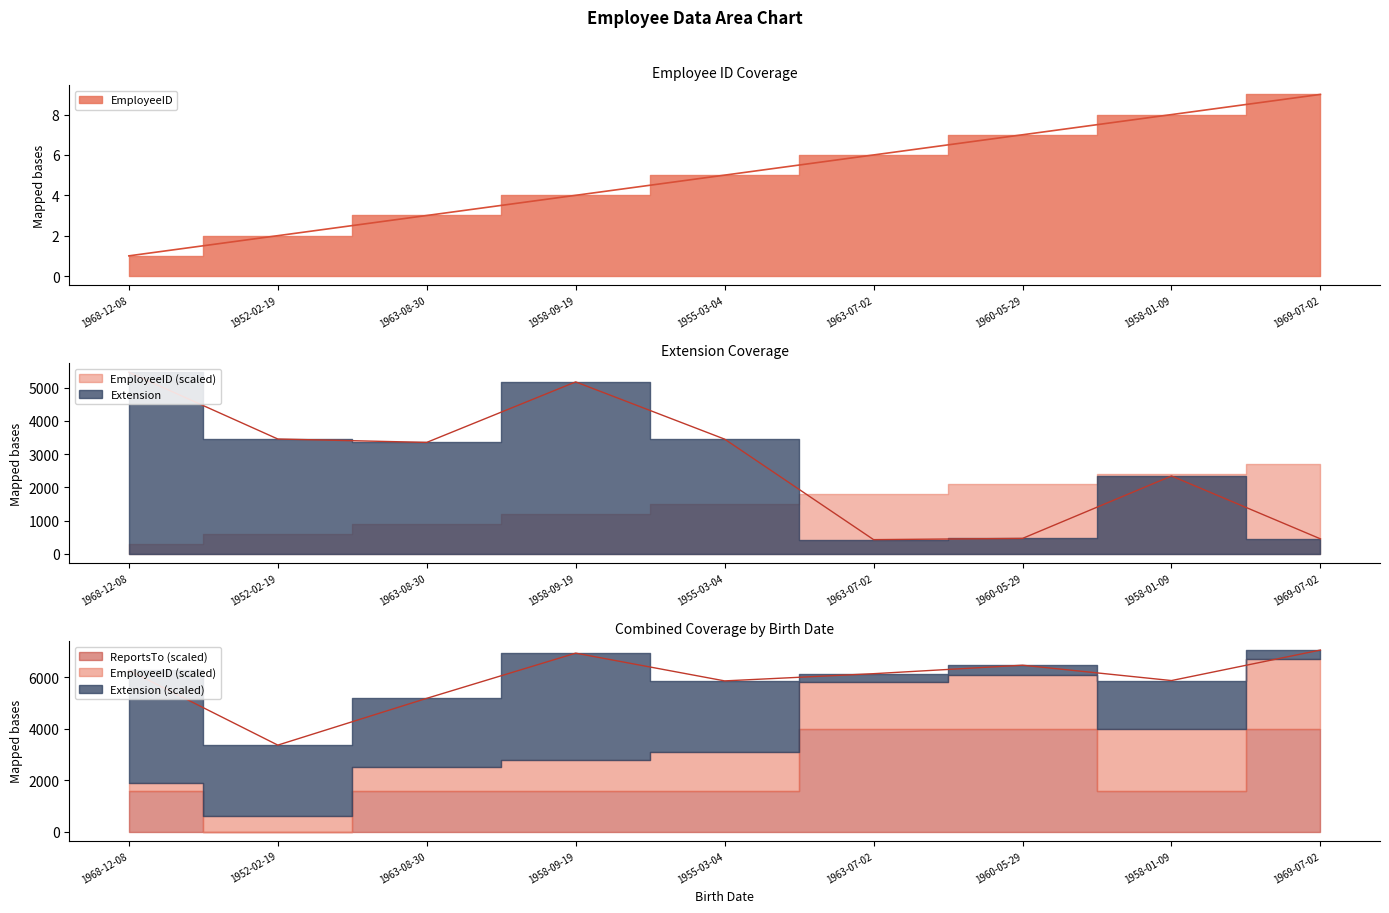

How many EmployeeID values are between 3 and 7?

5